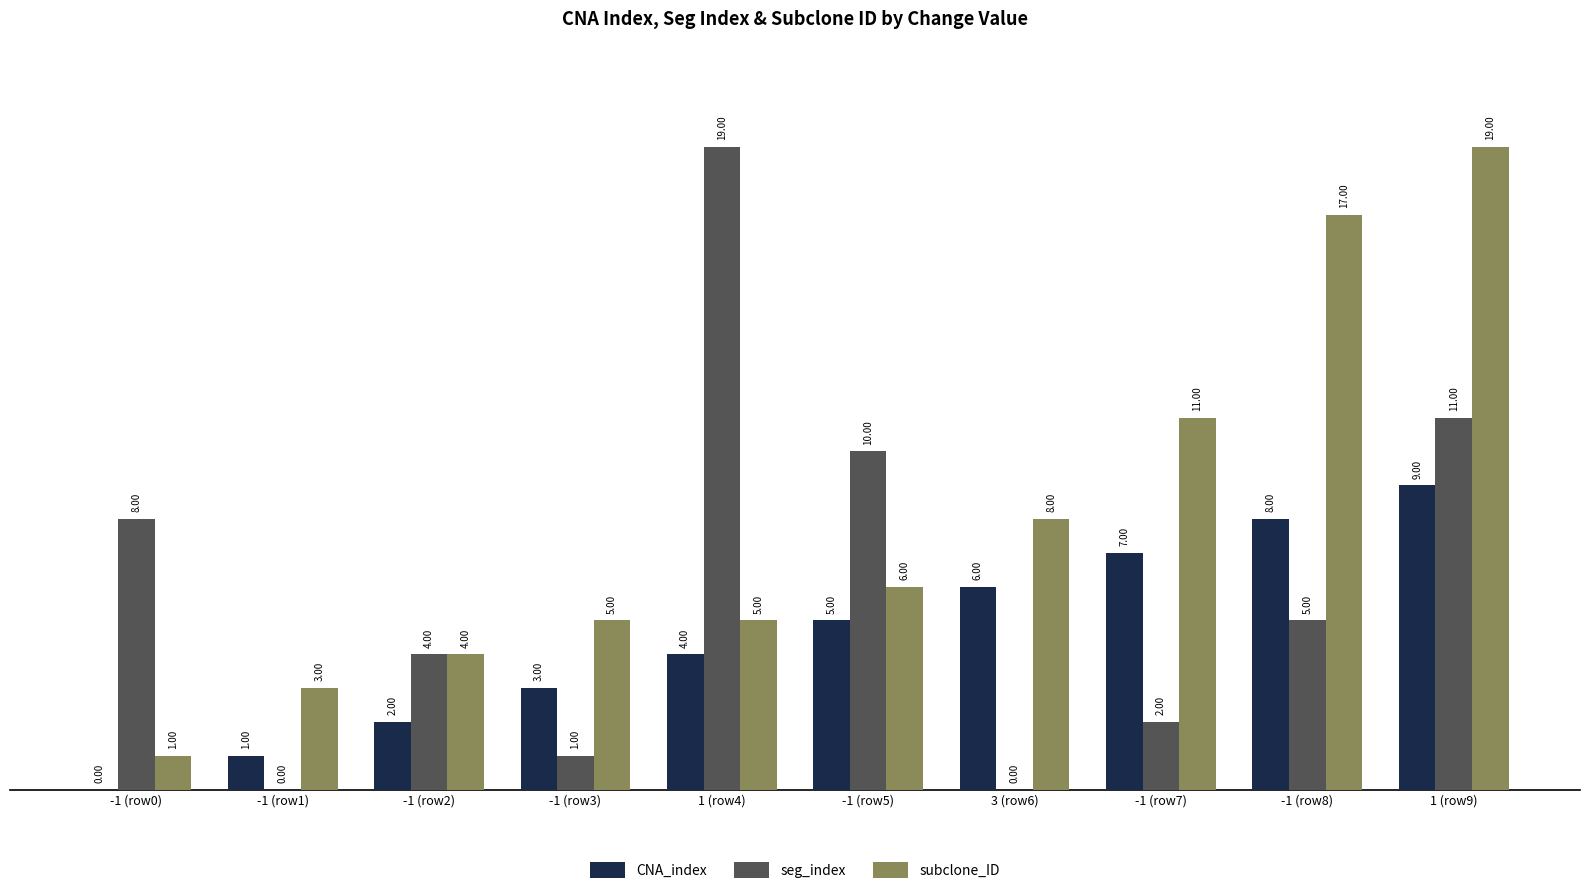

Are the bars grouped side by side (vs. stacked)?

Yes